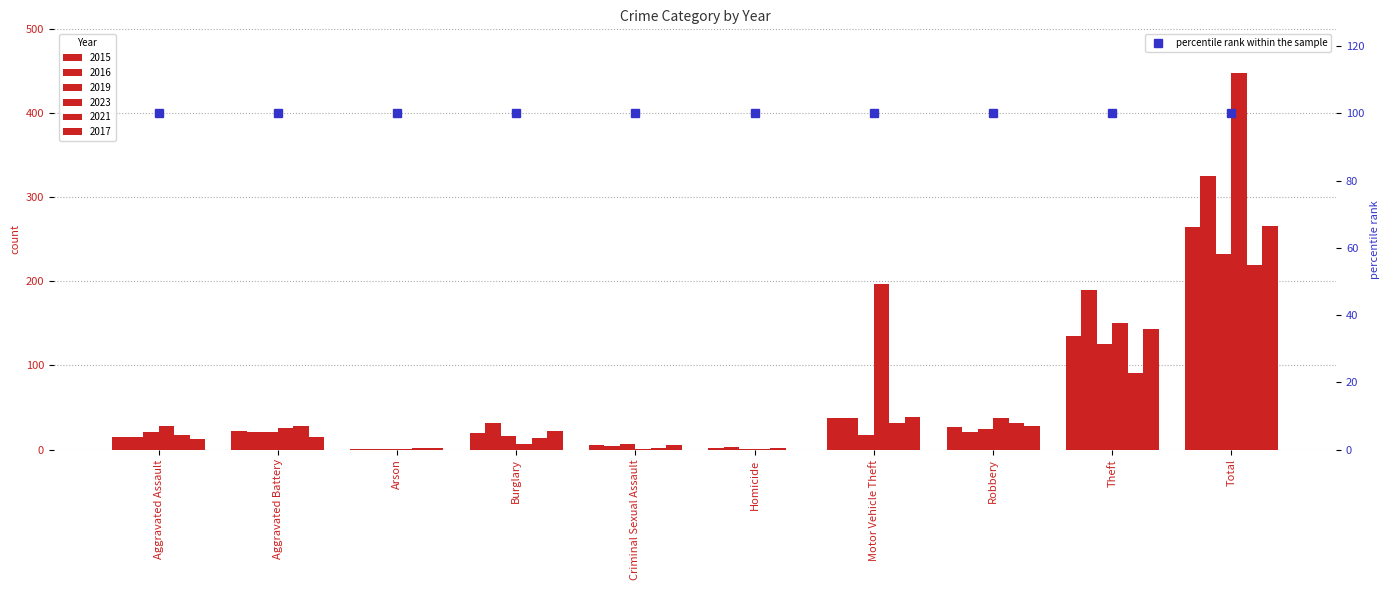

How many data points in 2019 are above 21?

3